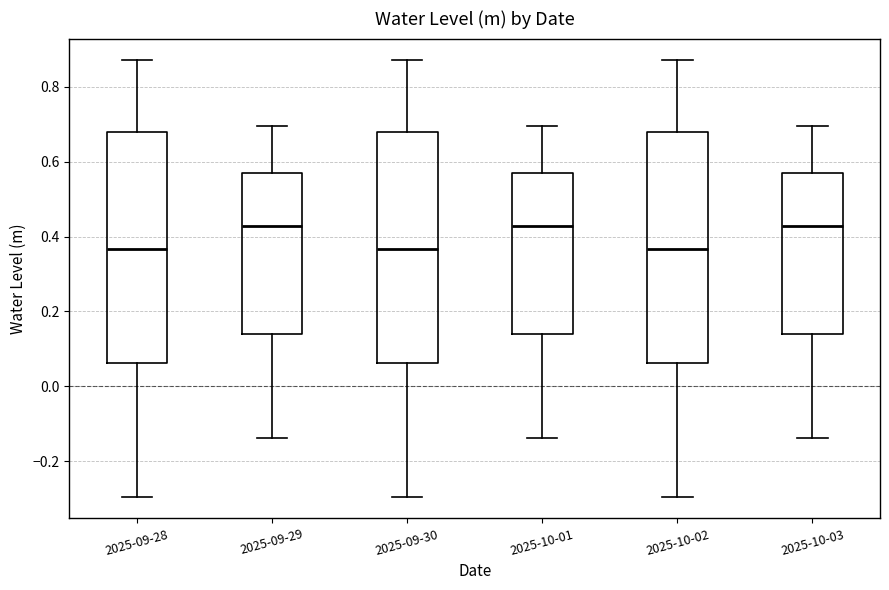

Where does the median line of the box for 2025-10-03 sit on the y-axis? The values are not printed on the chart, so give them approximately, as read against the axis.

0.42